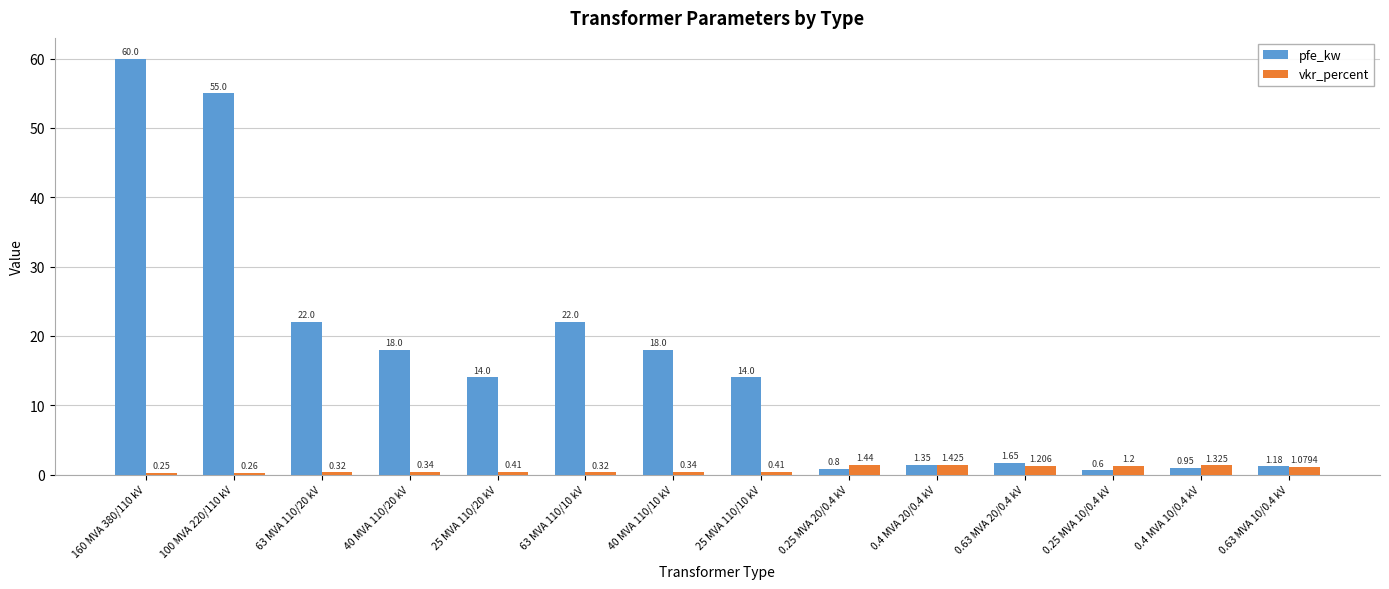

Which series has the largest range (max minus min)?

pfe_kw